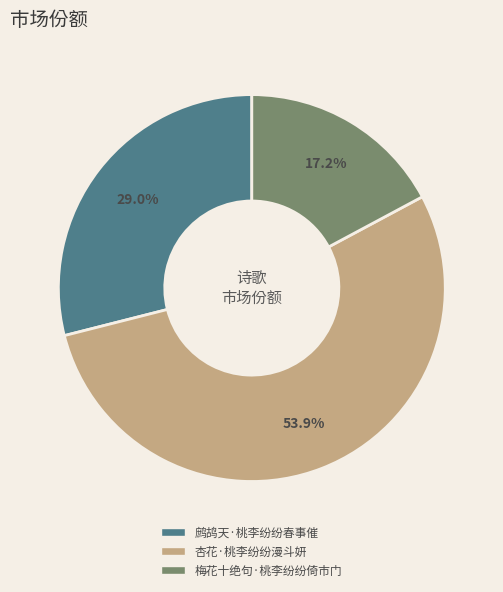

To the nearest percent, what is the difference between the 鹧鸪天·桃李纷纷春事催 and 梅花十绝句·桃李纷纷倚市门 slice percentages?

12%